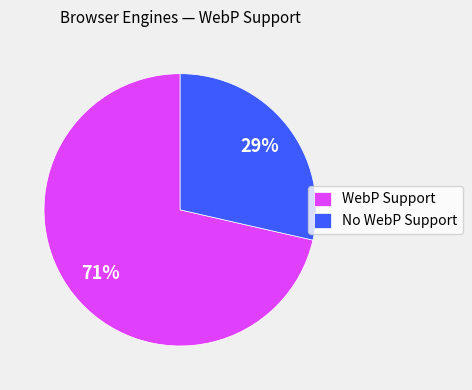

What is the smallest slice in the pie chart?

No WebP Support